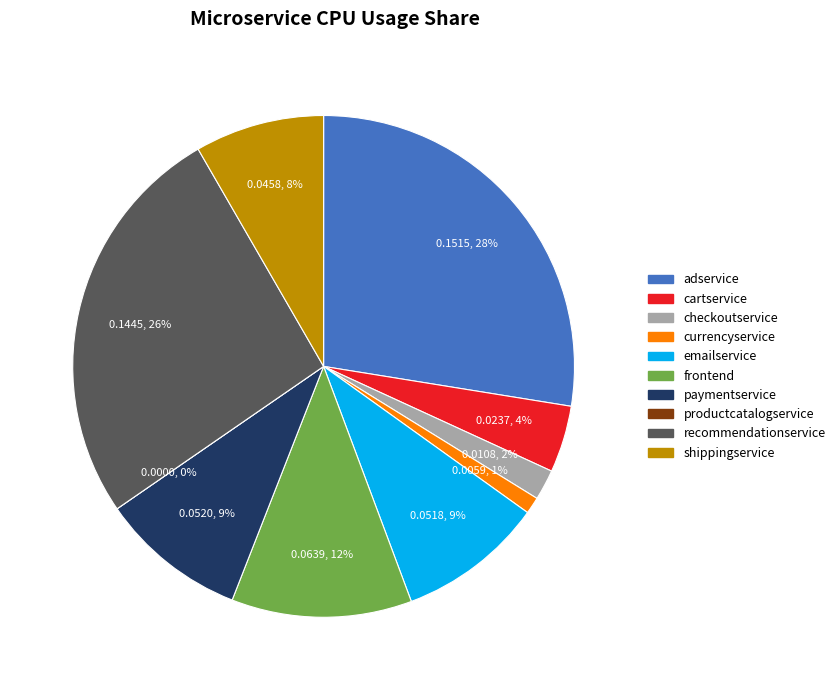

To the nearest percent, what is the average slice percentage?

10%